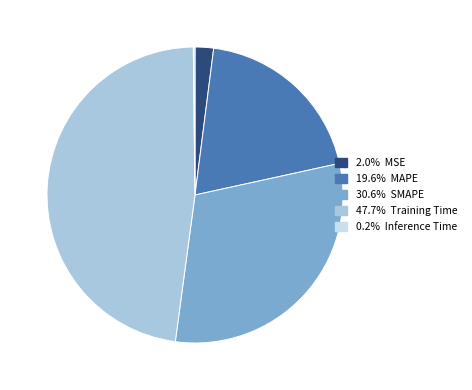

Is there any slice that represents more than half of the pie?

No